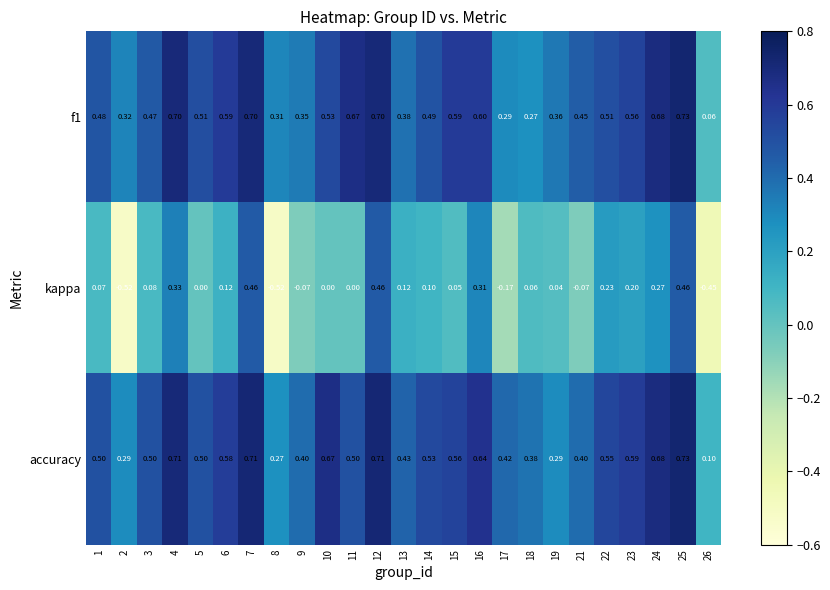

Is the value of accuracy at 11 greater than the value of kappa at 19?

Yes